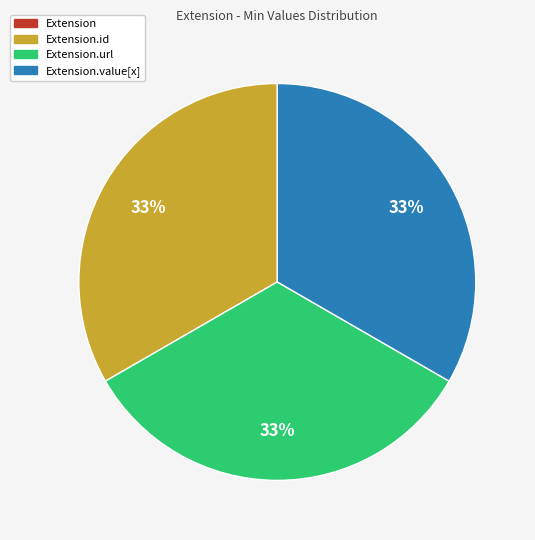

Is there any slice that represents more than half of the pie?

No